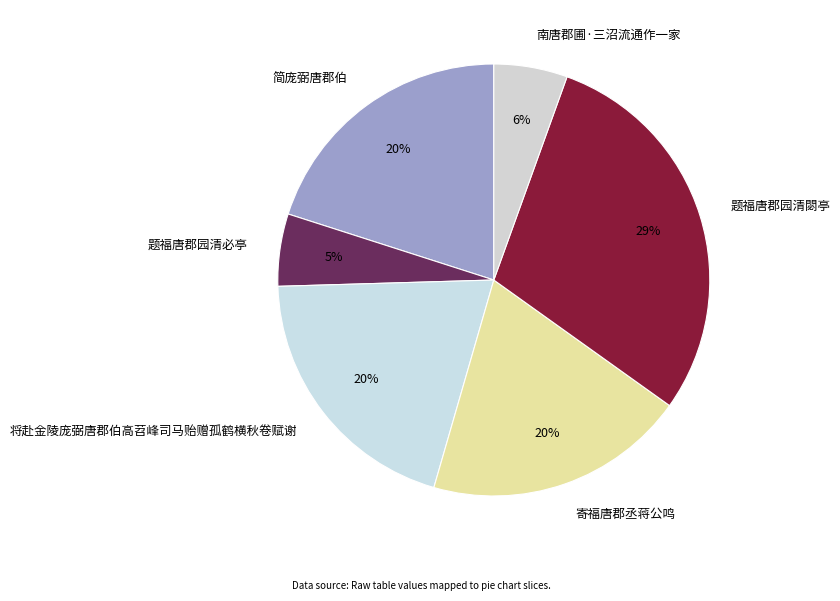

Is it true that 简庞弼唐郡伯 is 29% of the pie?

False